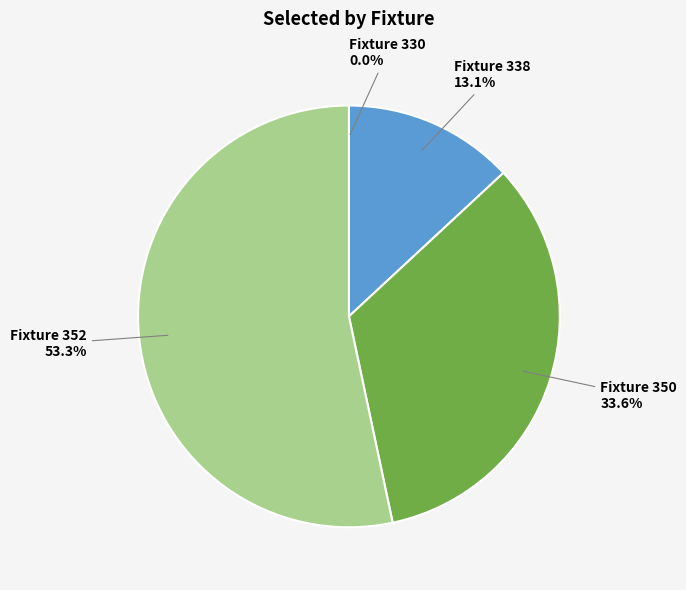

Which has a higher value, Fixture 350 or Fixture 338?

Fixture 350